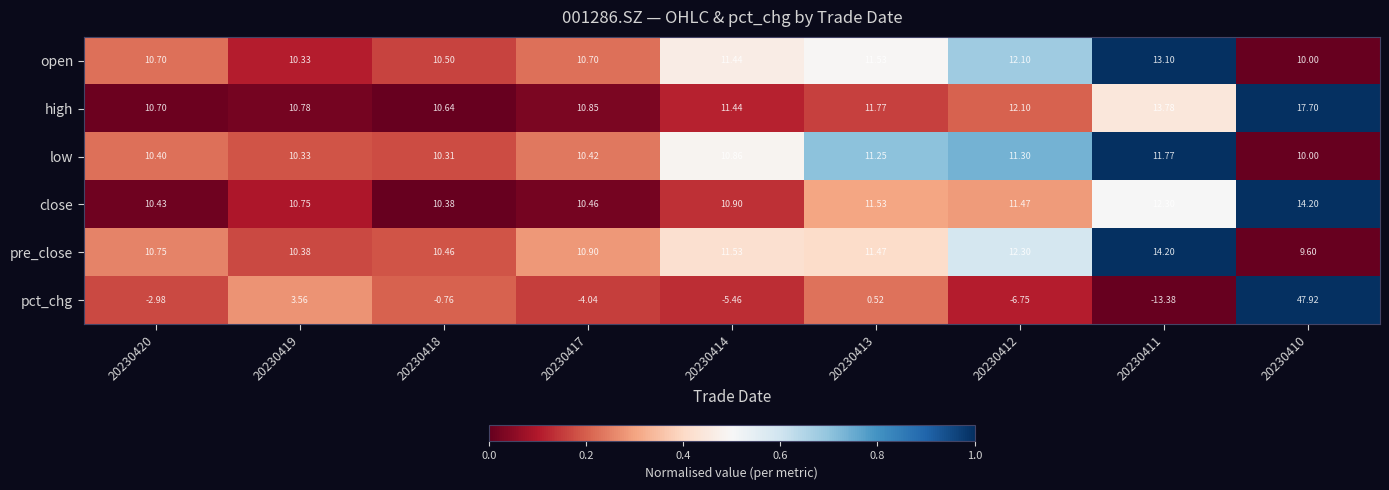

Which series has the largest total across all categories?

high